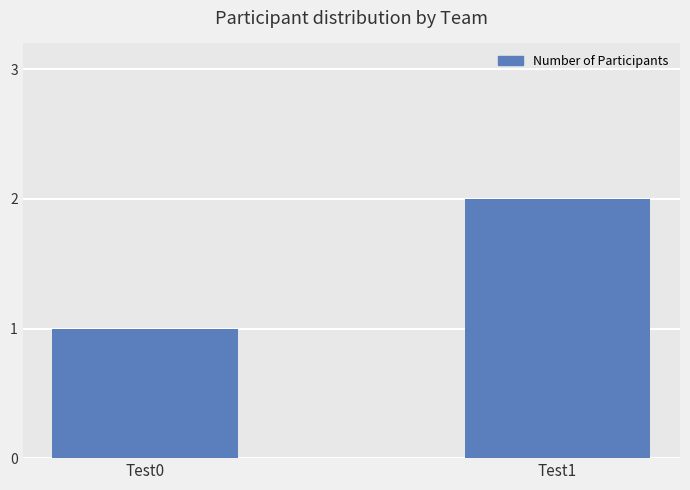

What is the difference between the values at Test0 and Test1?

1